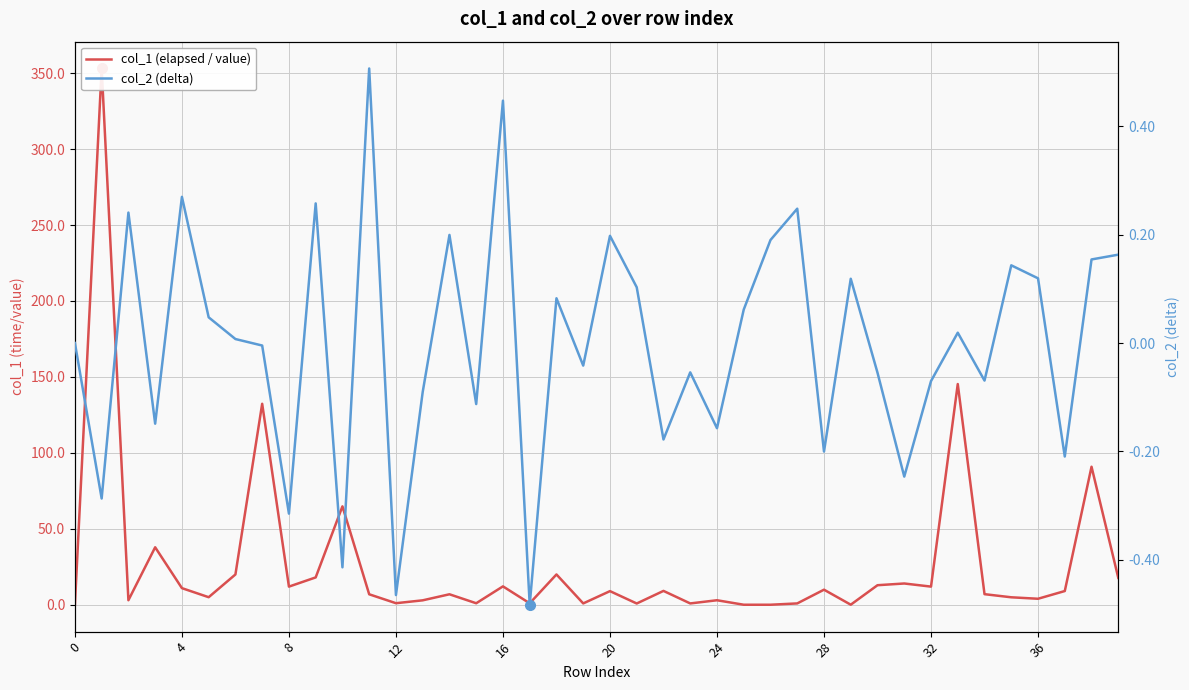

How many interior local peaks does the col_1 (elapsed / value) series have?

14